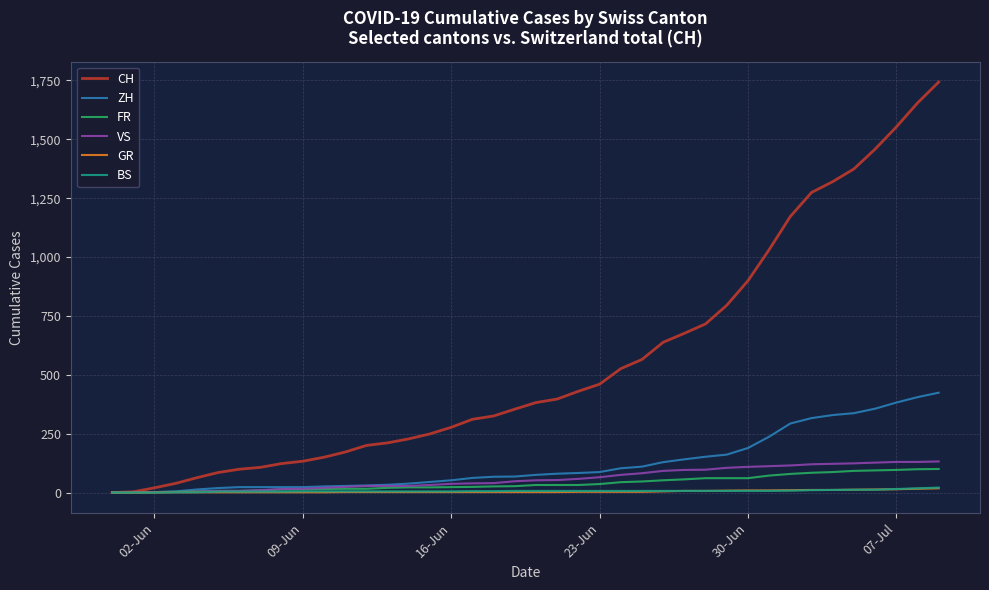

What is the maximum value shown in the chart?

1743